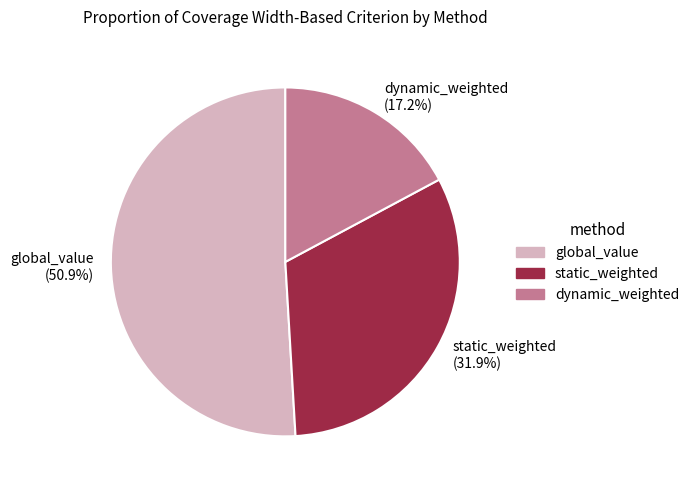

Does any single category account for the majority?

Yes